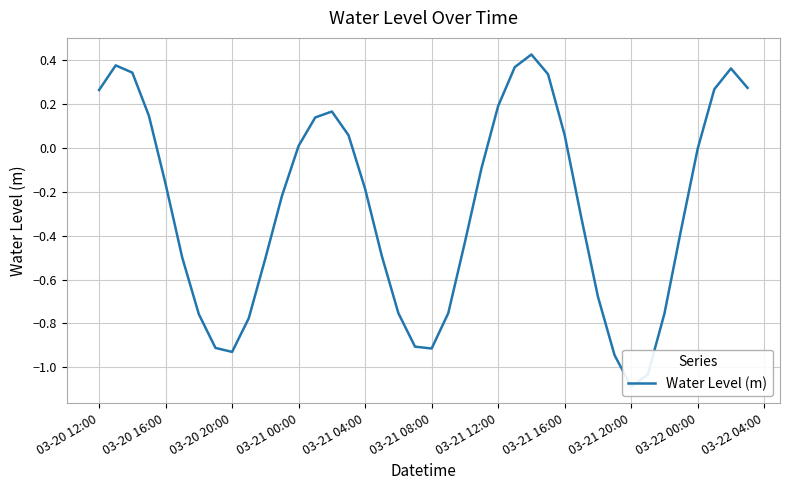

At which label does the data first exceed 0?

03-20 12:00